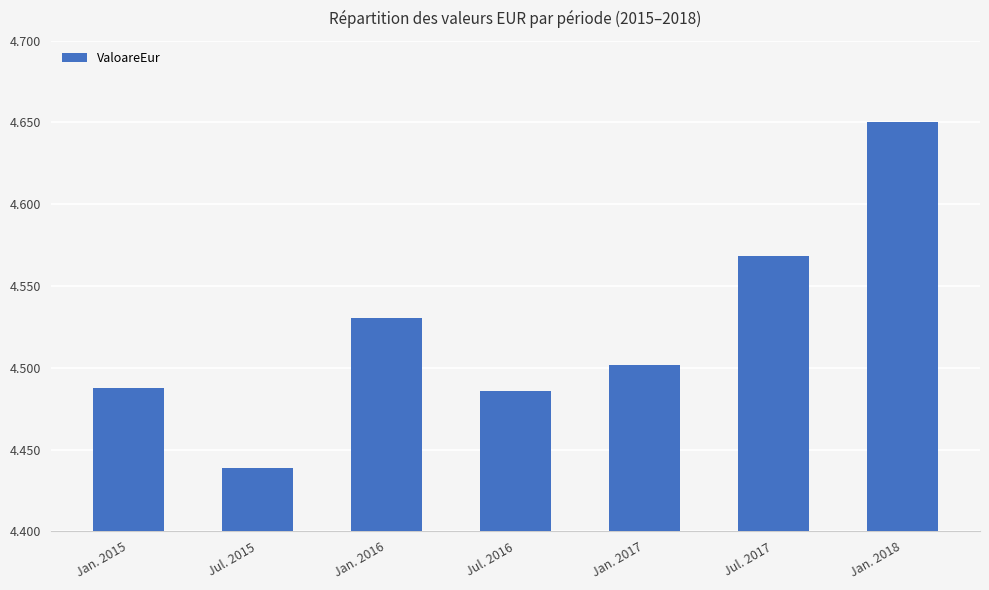

Is it true that the value at Jan. 2018 is 7.8?

False